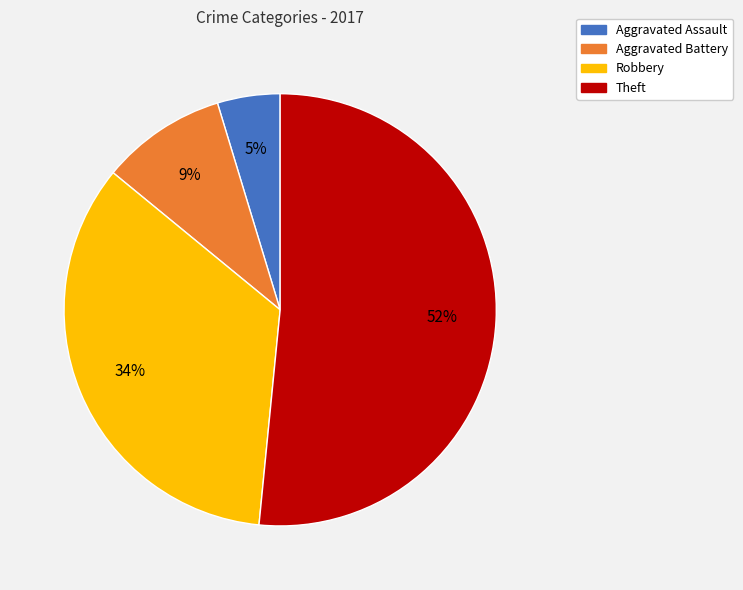

Which category accounts for the majority?

Theft